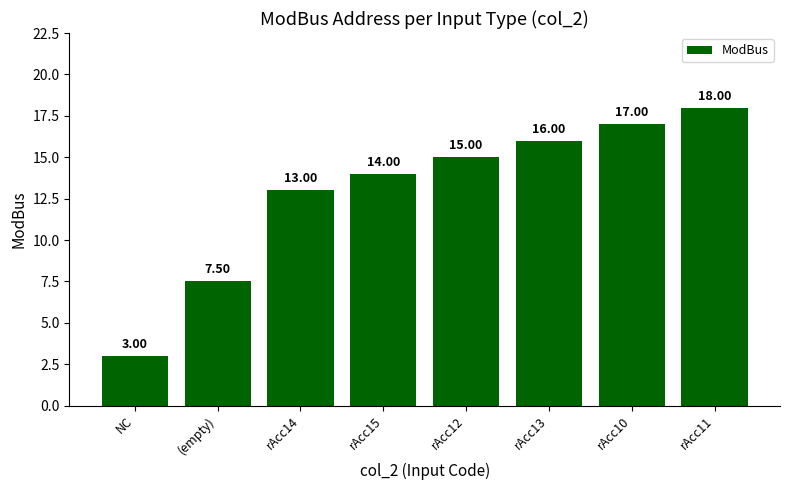

Reading left to right, transcribe all the data shown in this chart.

3.0	7.5	13.0	14.0	15.0	16.0	17.0	18.0